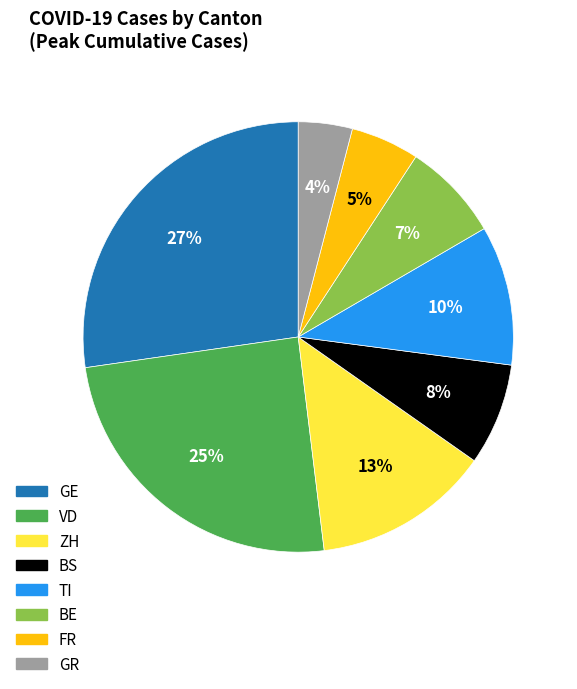

How many segments does this pie chart have?

8